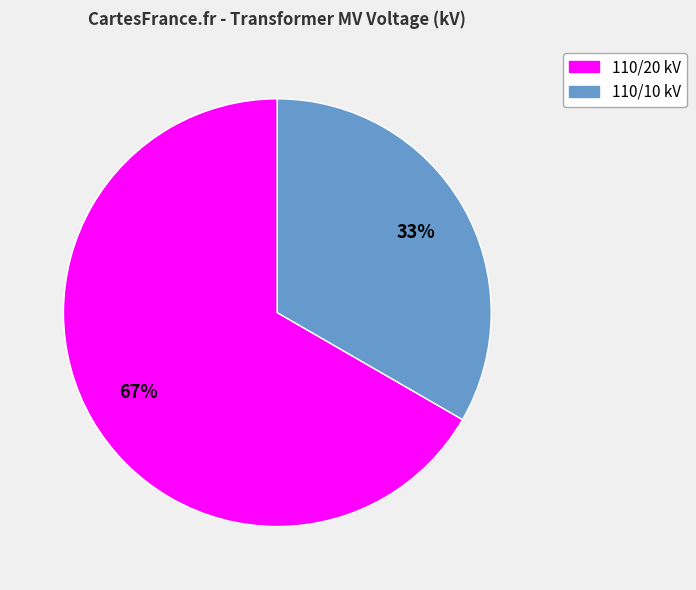

To the nearest percent, what is the average slice percentage?

50%